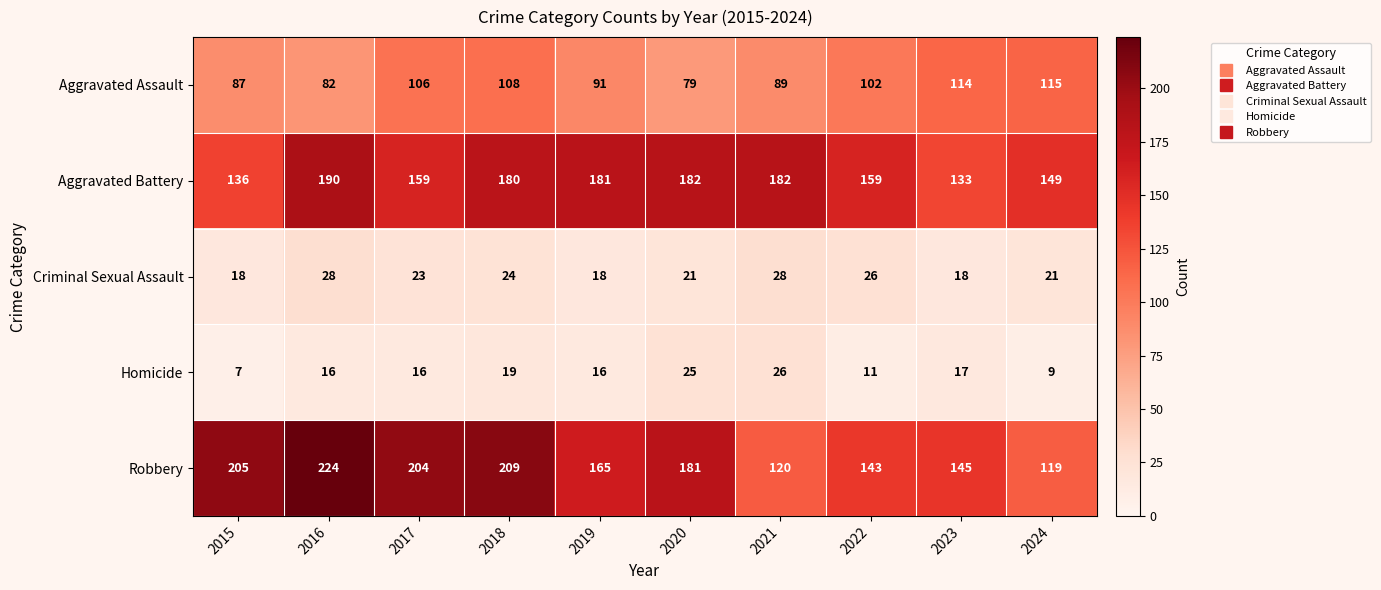

What is the difference between the Aggravated Assault values at 2017 and 2021?

17